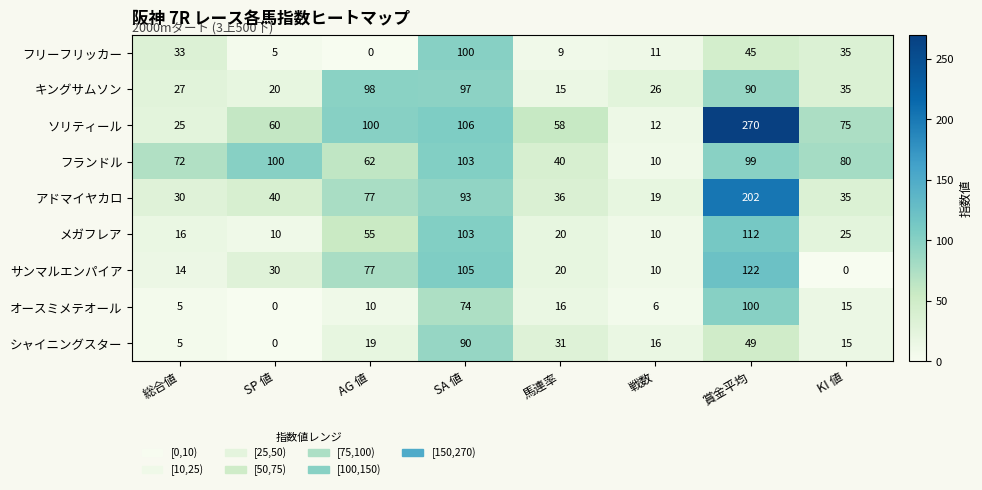

At 賞金平均, list the series in order from largest to smallest.

ソリティール, アドマイヤカロ, サンマルエンパイア, メガフレア, オースミメテオール, フランドル, キングサムソン, シャイニングスター, フリーフリッカー